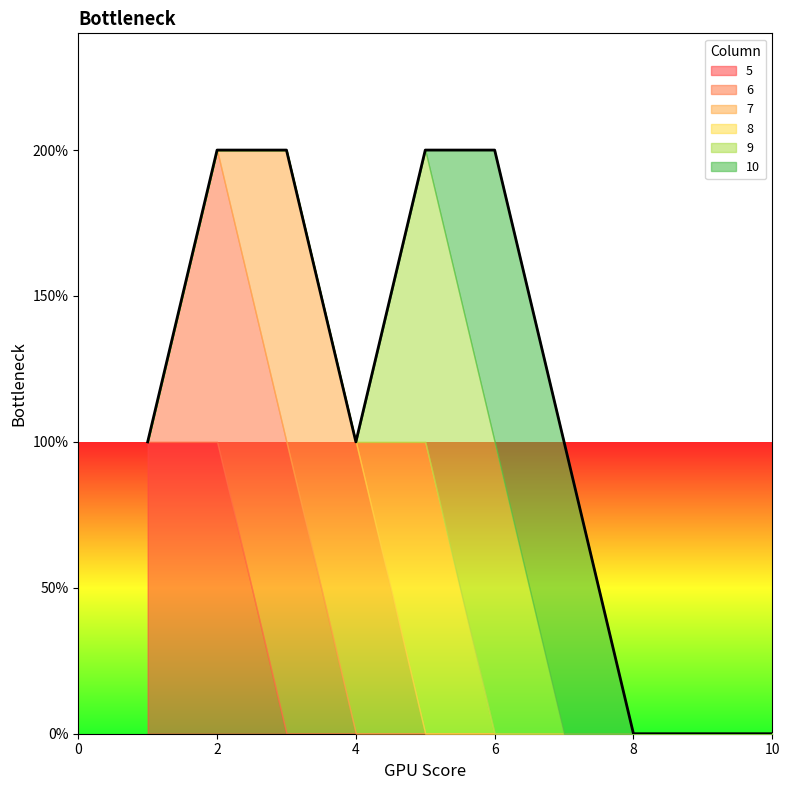

How many positive values does the 7 series have?

2